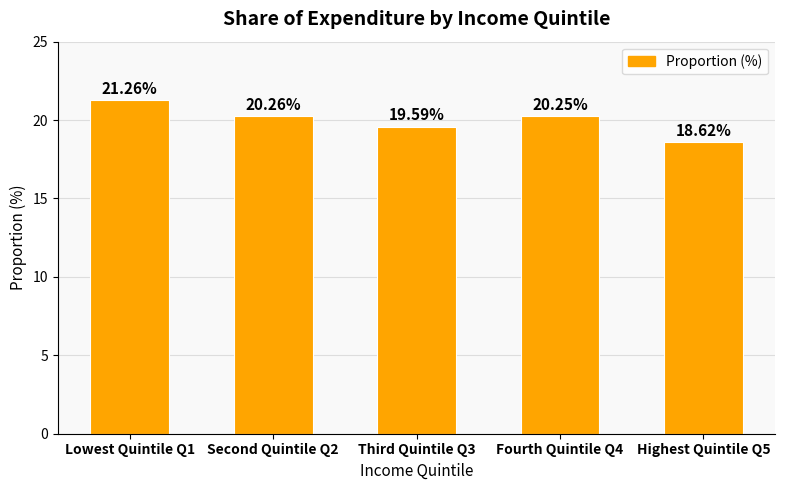

Where does the data first go above 20?

Lowest Quintile Q1